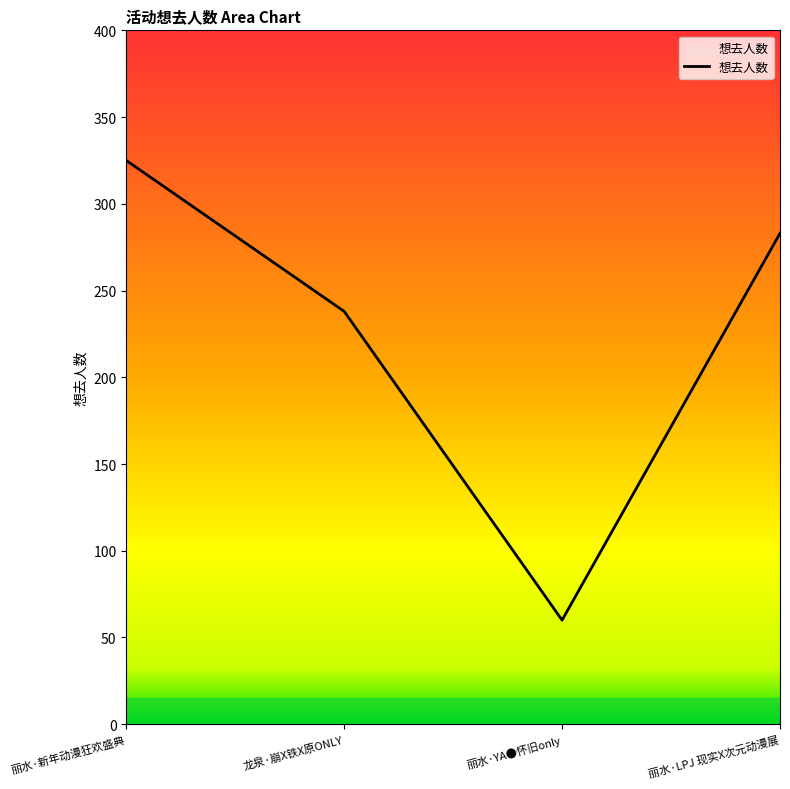

At which category does the data reach its first local valley?

丽水·YA●怀旧only